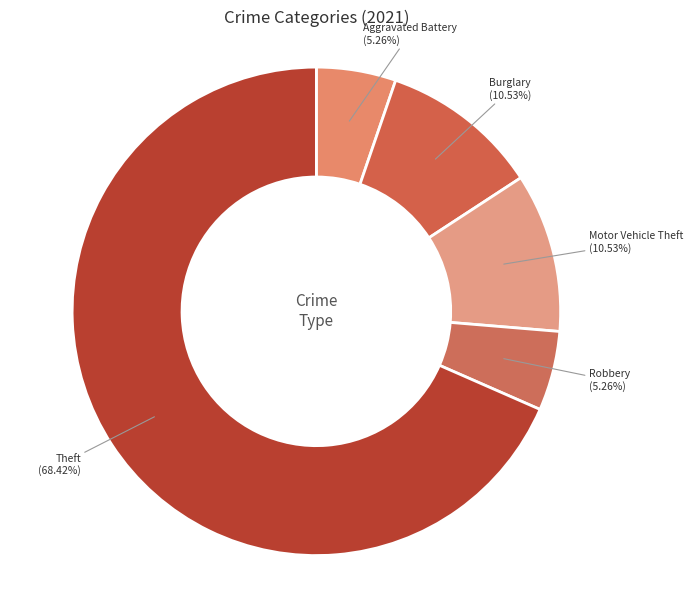

Which category has the biggest portion of the pie?

Theft